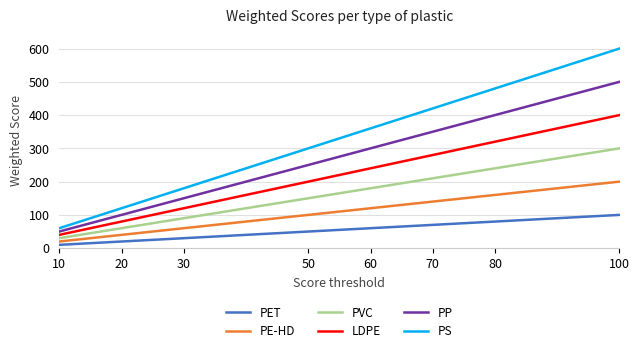

True or false: PET and PS intersect in this chart.

False